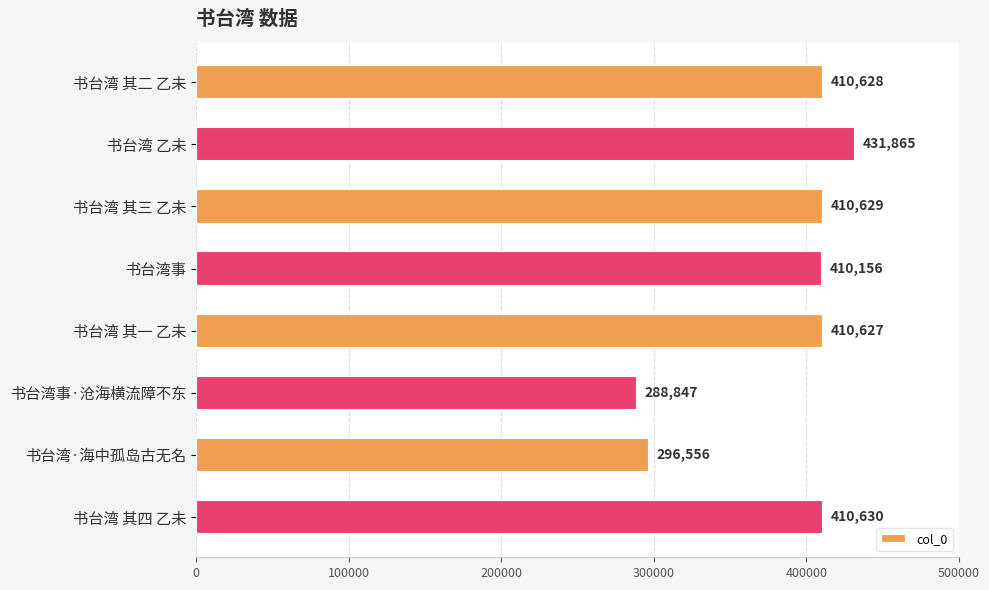

Are the bars grouped side by side (vs. stacked)?

No